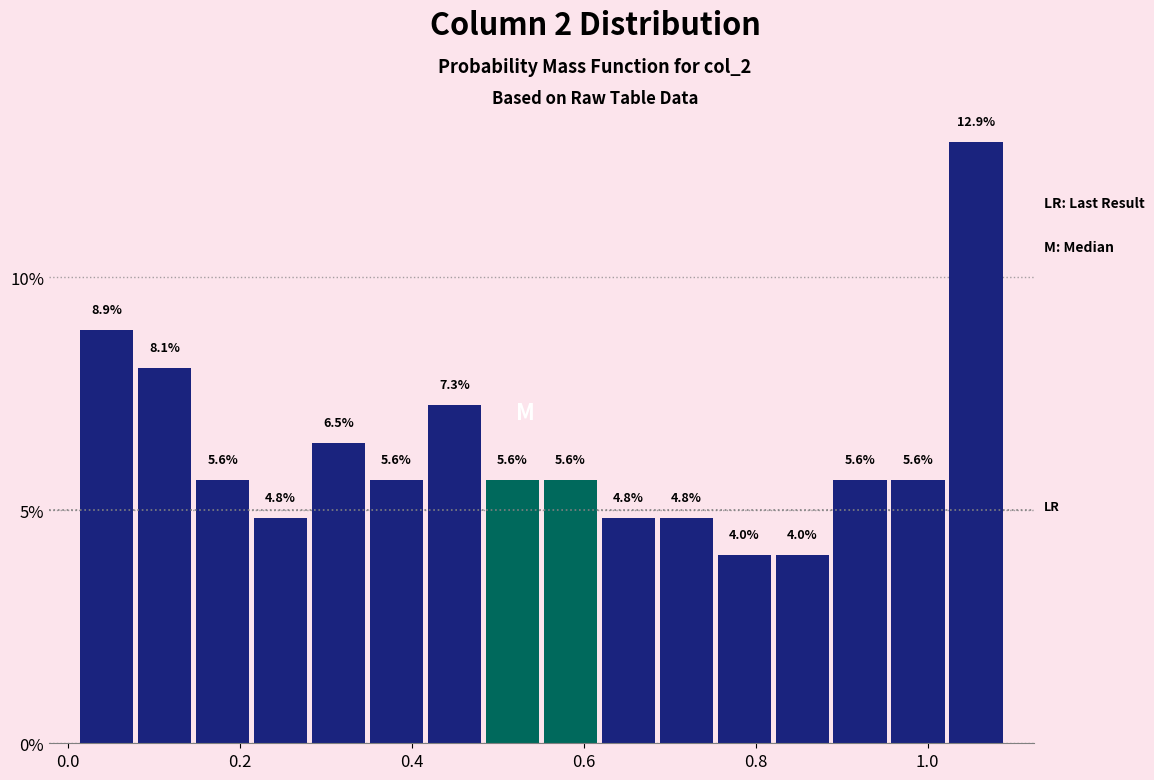

Around what value on the x-axis is the tallest bar? Give the approximate position of its centre, as read against the axis.

1.06